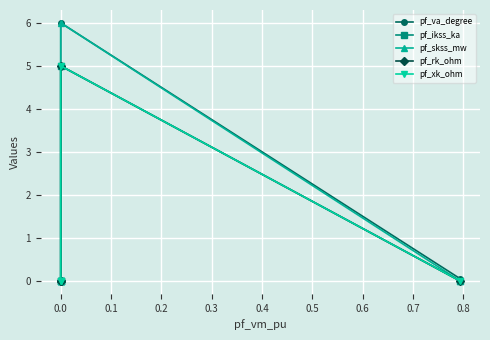

Between 0.0 and 0.3, which series saw the biggest shift?

pf_va_degree